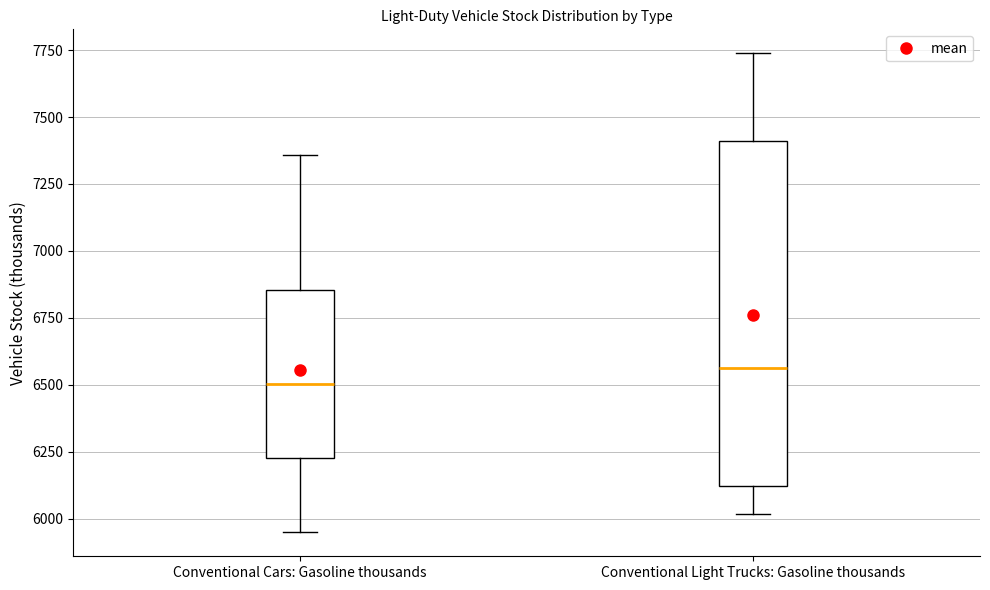

Which box's median line is the lowest?

Conventional Cars: Gasoline thousands